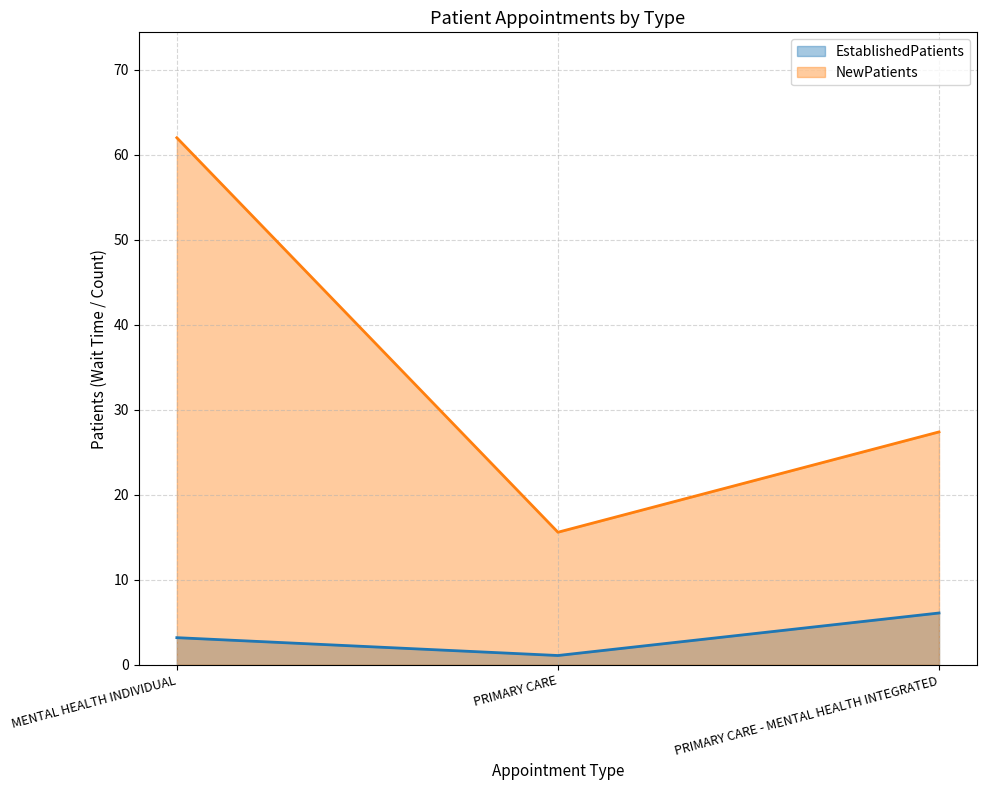

At which label does NewPatients reach its peak?

MENTAL HEALTH INDIVIDUAL